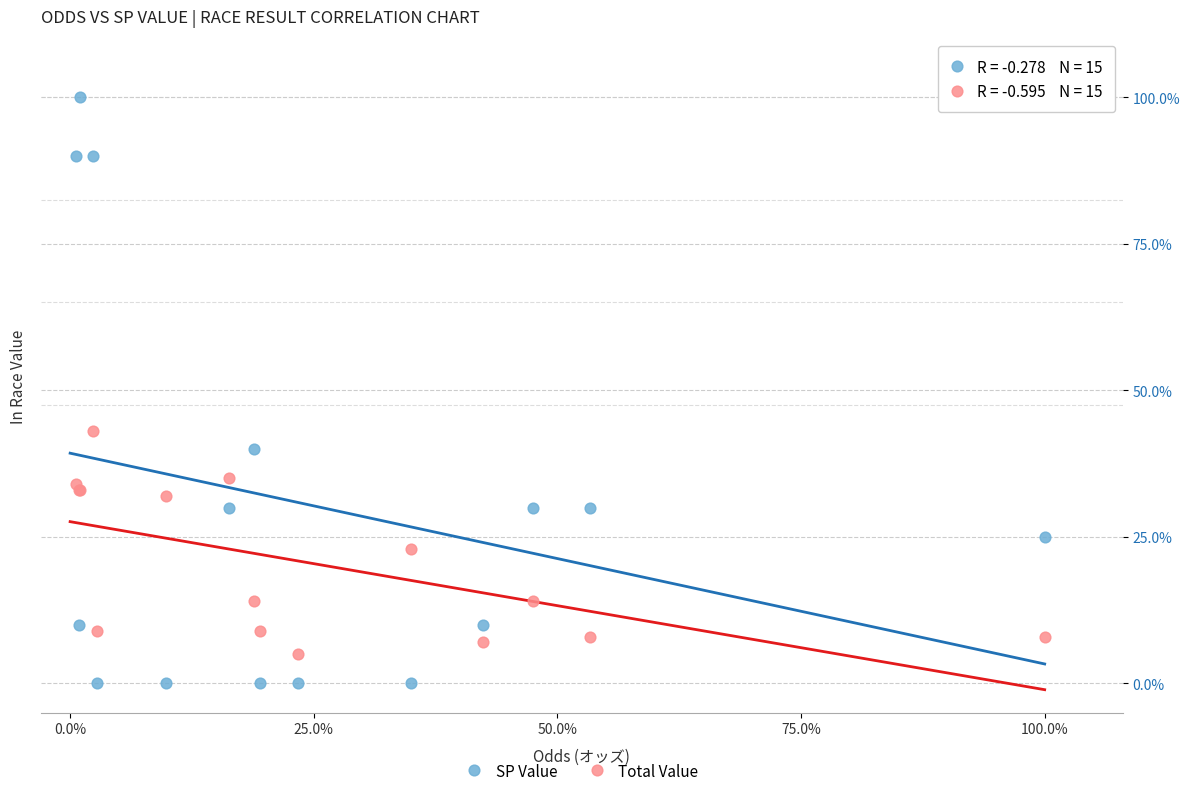

What are all the series names shown in the legend?

SP Value, Total Value